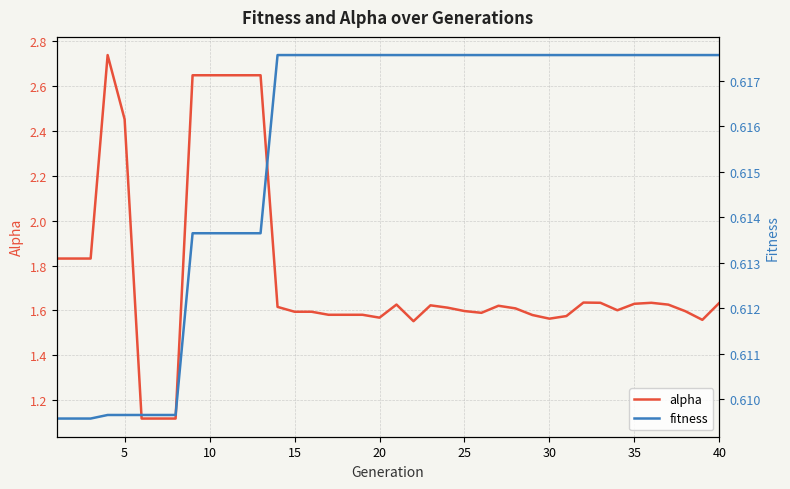

True or false: alpha has a value of 1.6 at 15.

True